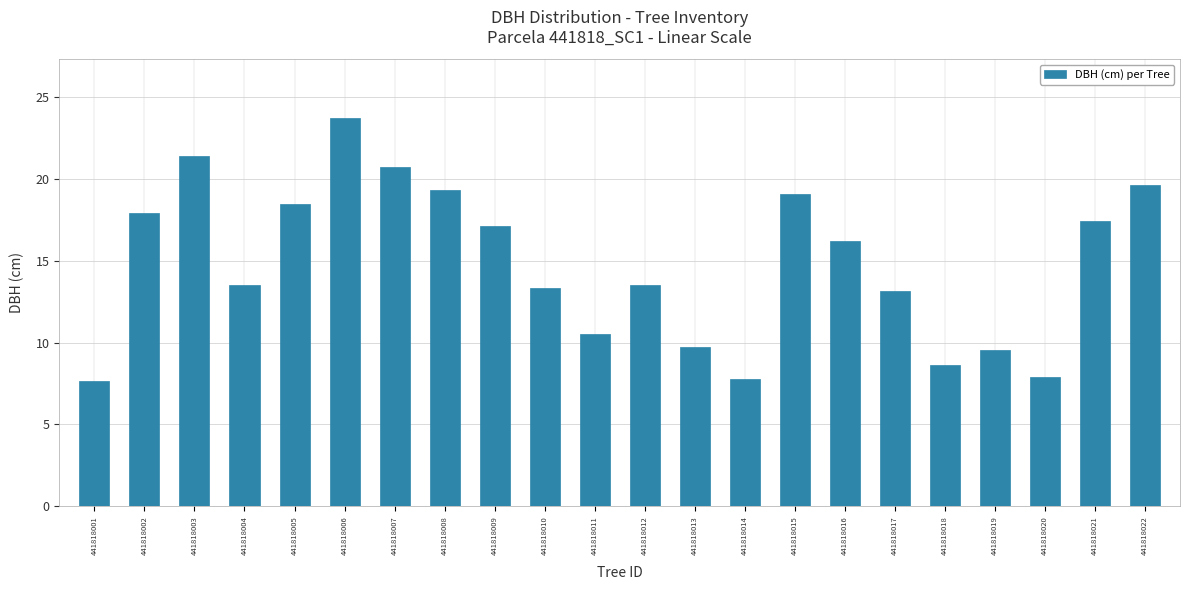

Approximately how many times larger is the value at 441818017 compared to 441818021?

0.8